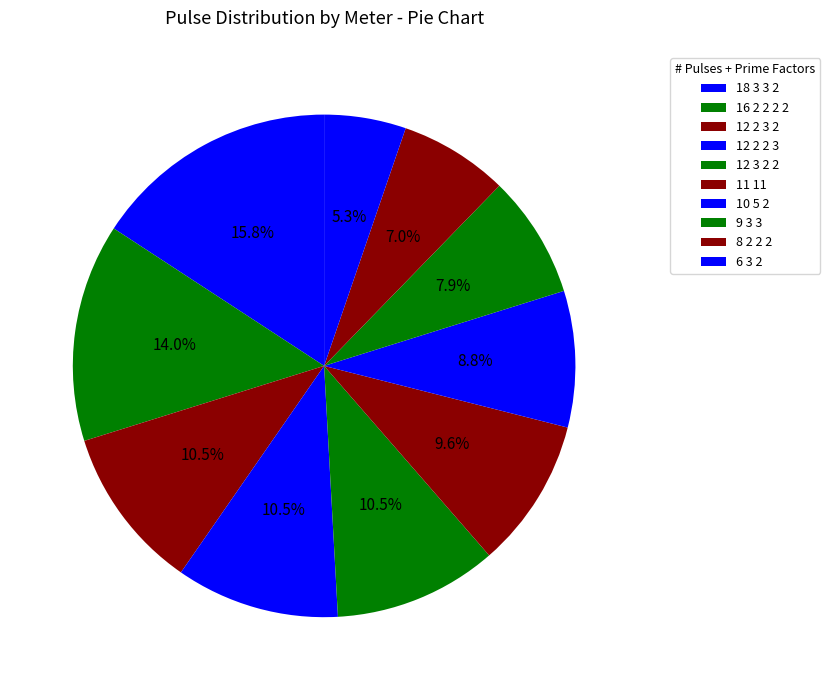

How many slices are in this pie chart?

10